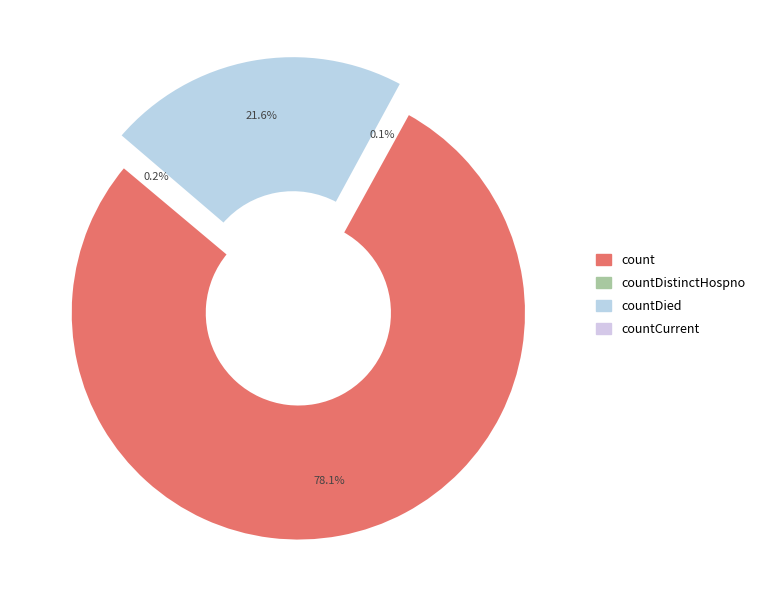

Which slice is the largest?

count